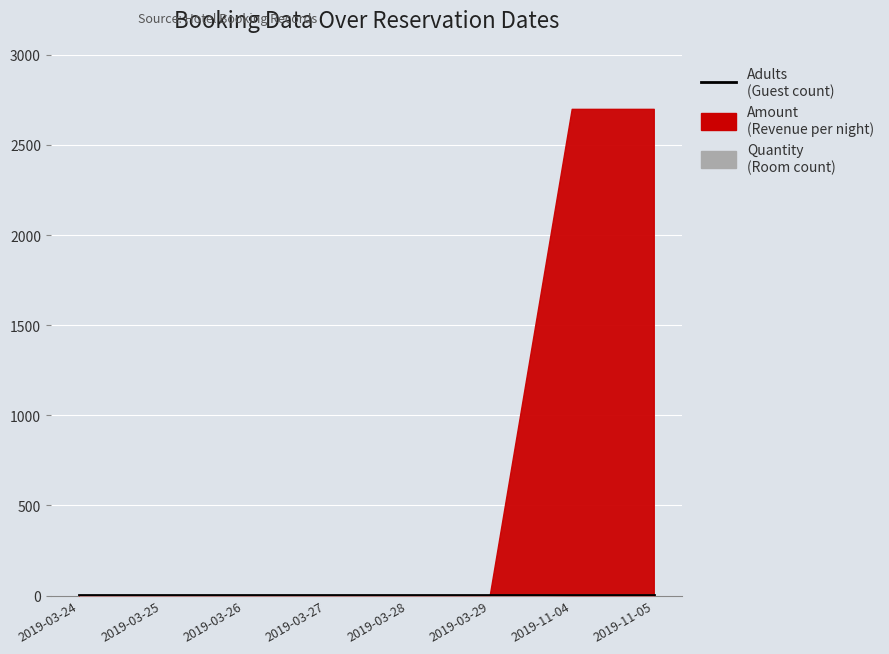

Which series has the widest spread of values?

Amount